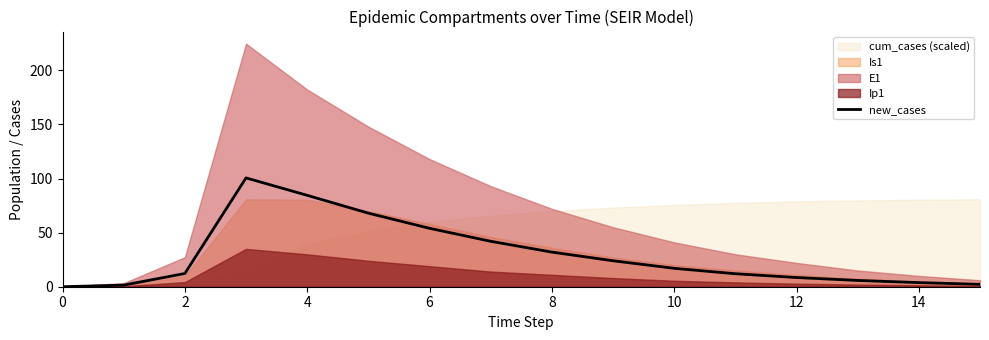

What is the difference between the second highest and second lowest values?

83.0